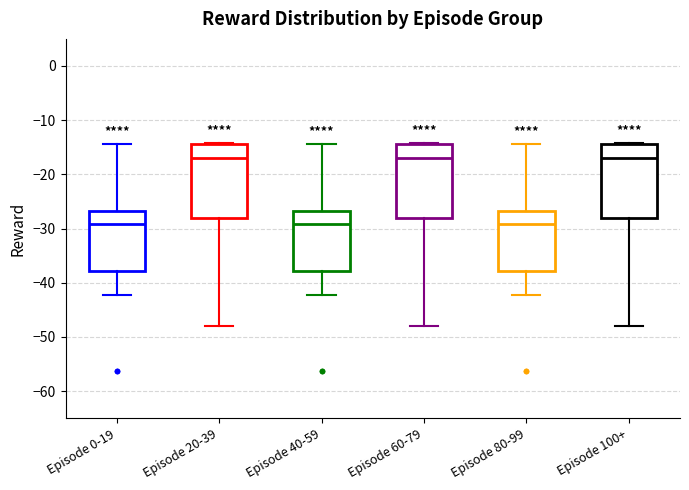

Reading left to right, read every box against the y-axis: the position of its median line, the range the box covers, and the ends of its whiskers. The values are not printed on the chart, so give them approximately, as read against the axis.

Episode 0-19: median -29, box -38 to -27, whiskers -42 to -14
Episode 20-39: median -17, box -28 to -14, whiskers -48 to -14
Episode 40-59: median -29, box -38 to -27, whiskers -42 to -14
Episode 60-79: median -17, box -28 to -14, whiskers -48 to -14
Episode 80-99: median -29, box -38 to -27, whiskers -42 to -14
Episode 100+: median -17, box -28 to -14, whiskers -48 to -14